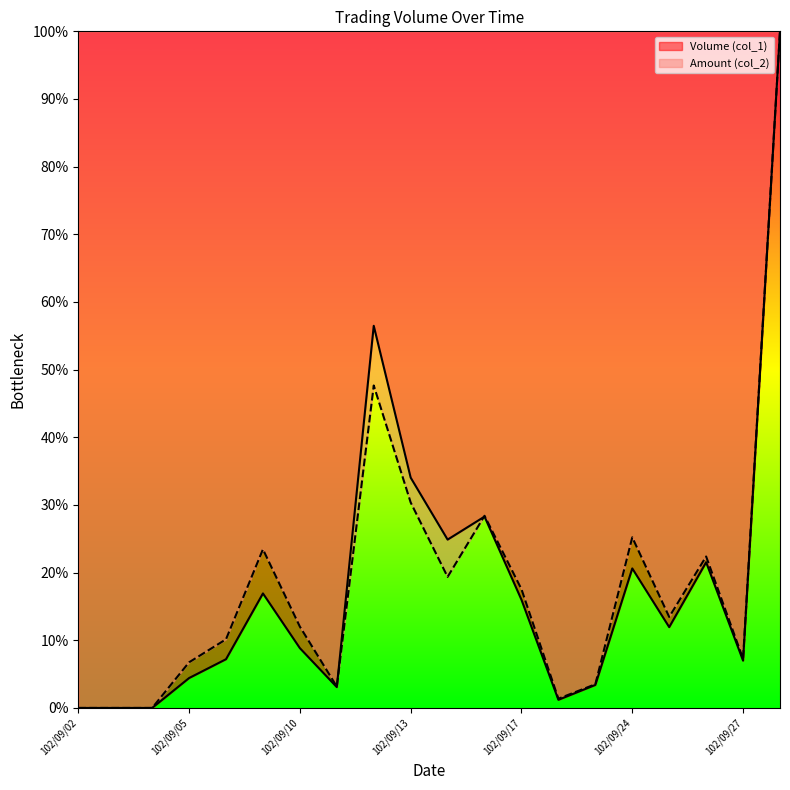

What is the value of the Volume (col_1) point at the 4th from the left?

4.4